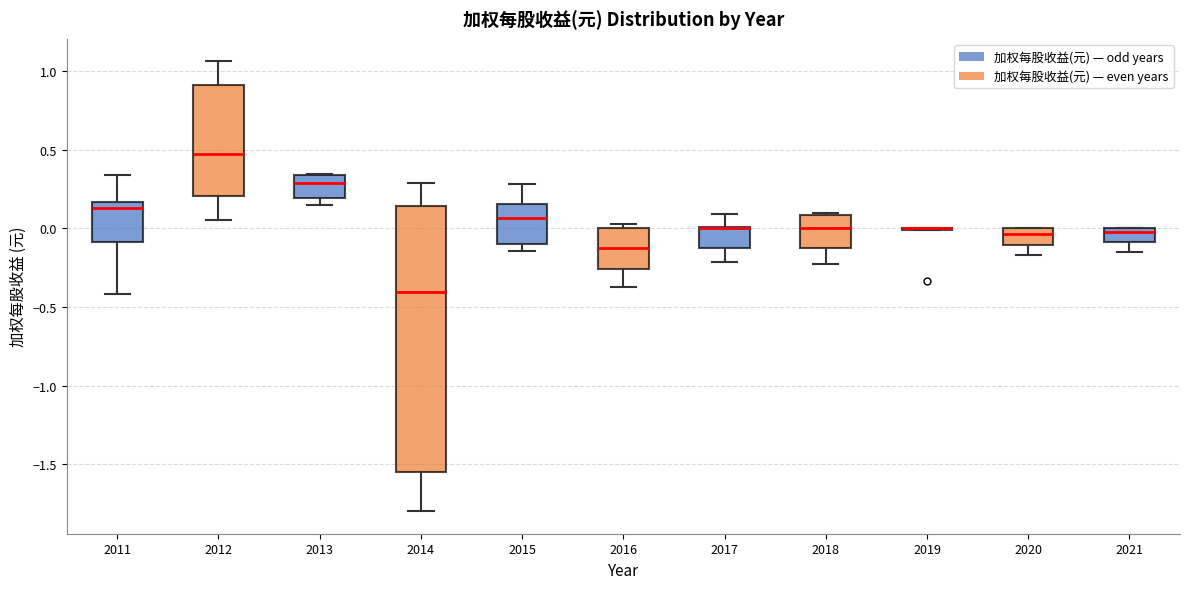

Comparing the boxes themselves (not the whiskers), which one is the tallest?

2014